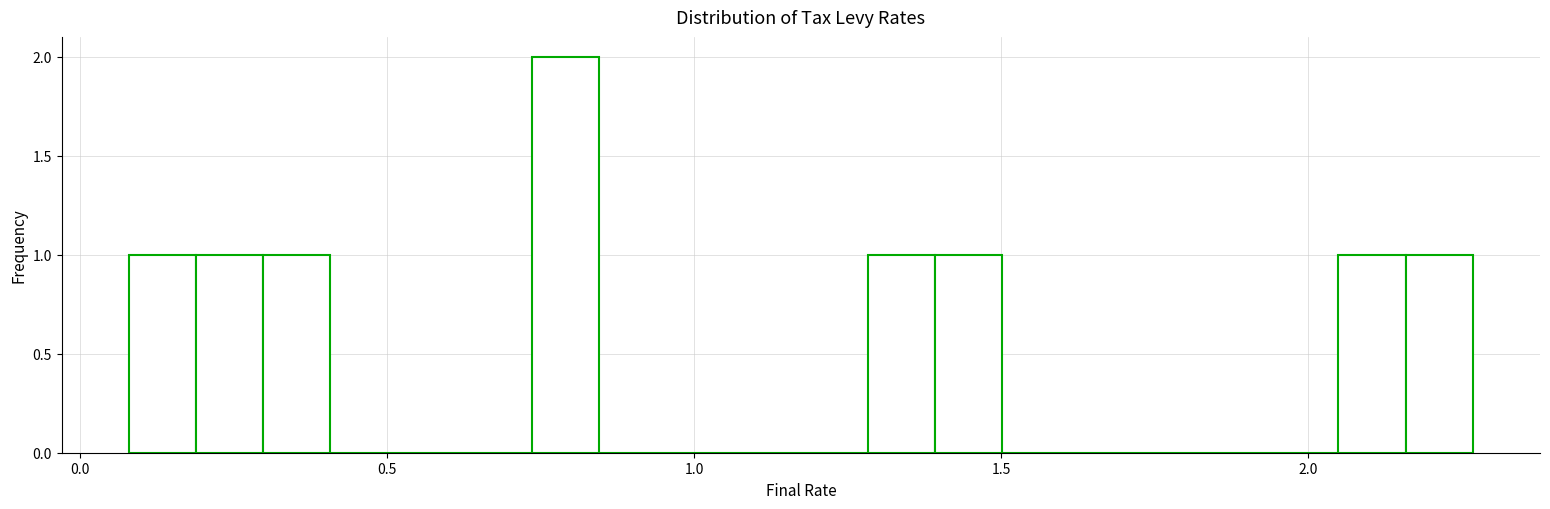

Around what value on the x-axis is the tallest bar? Give the approximate position of its centre, as read against the axis.

0.80